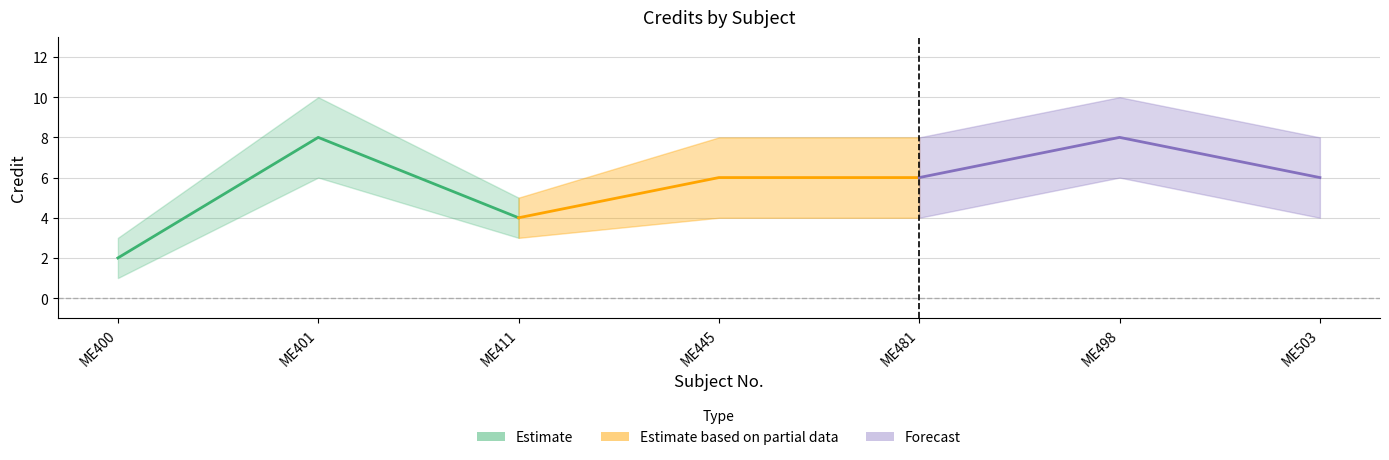

Which has a higher value, ME400 or ME401?

ME401